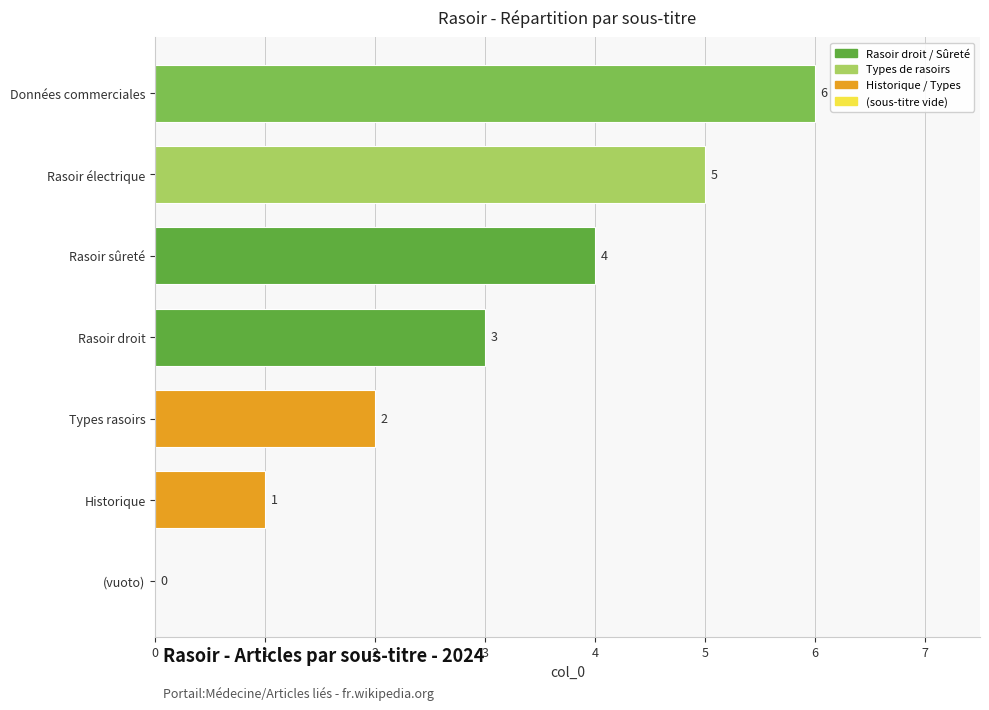

What is the sum of all values?

21